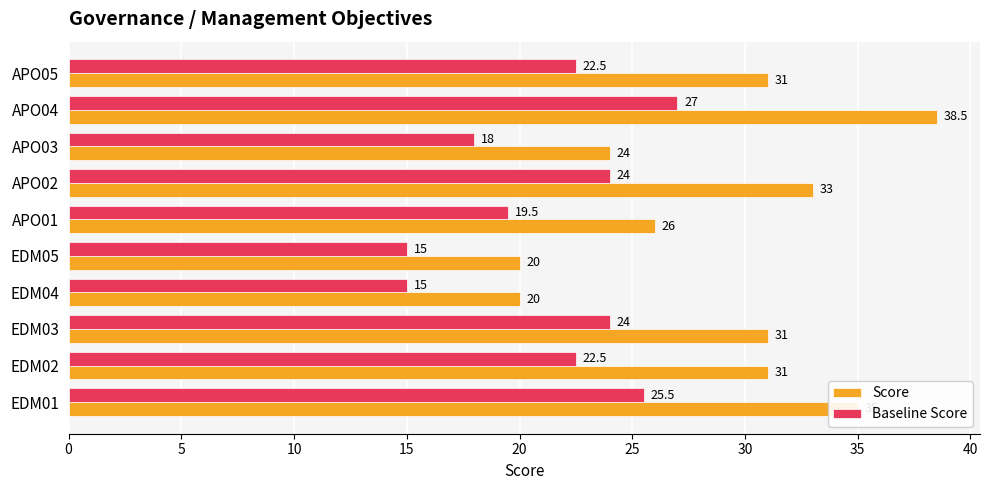

Between EDM01 and APO03, which series saw the biggest shift?

Score